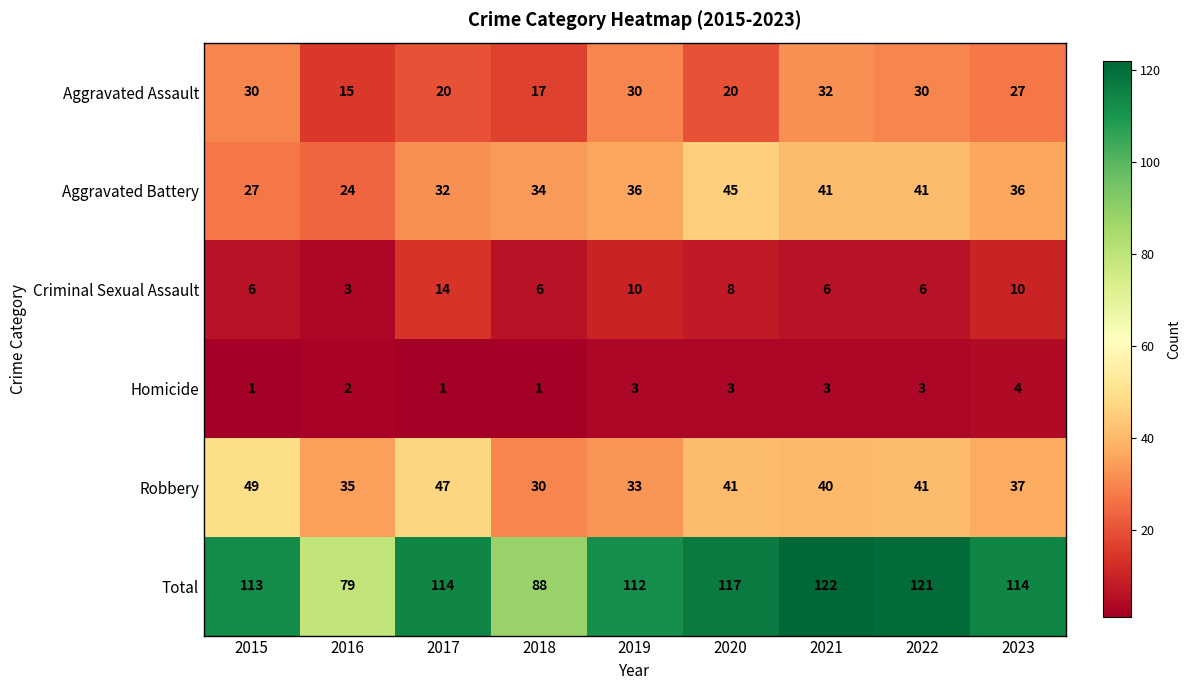

At which category is the sum across all series the highest?

2021